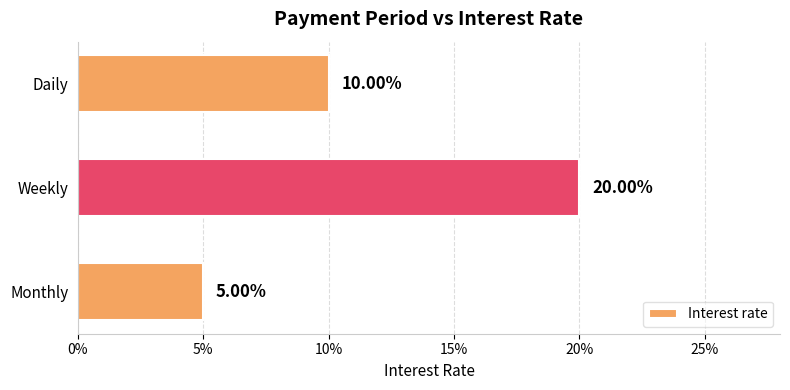

Does the chart contain stacked bars?

No